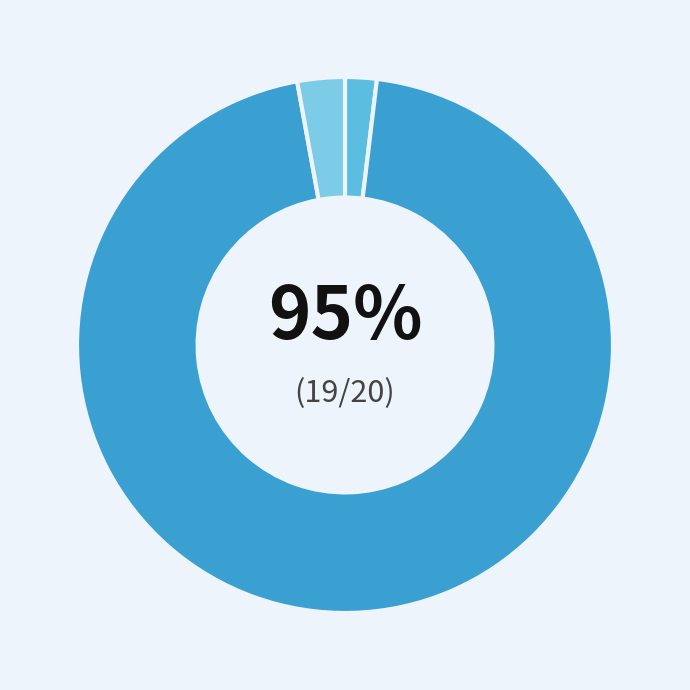

True or false: 2420 accounts for 99% of the total.

False